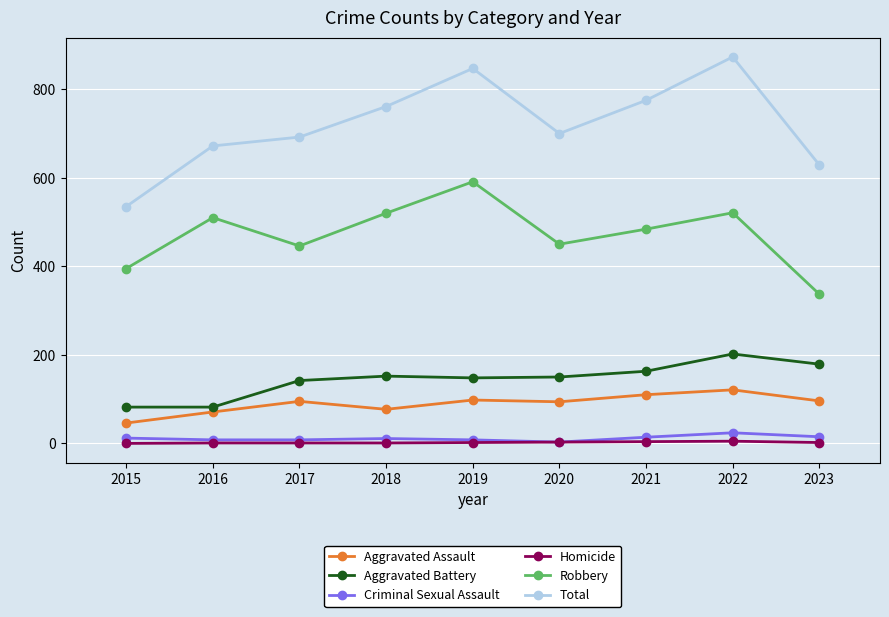

What is the highest value of the Criminal Sexual Assault series?

24